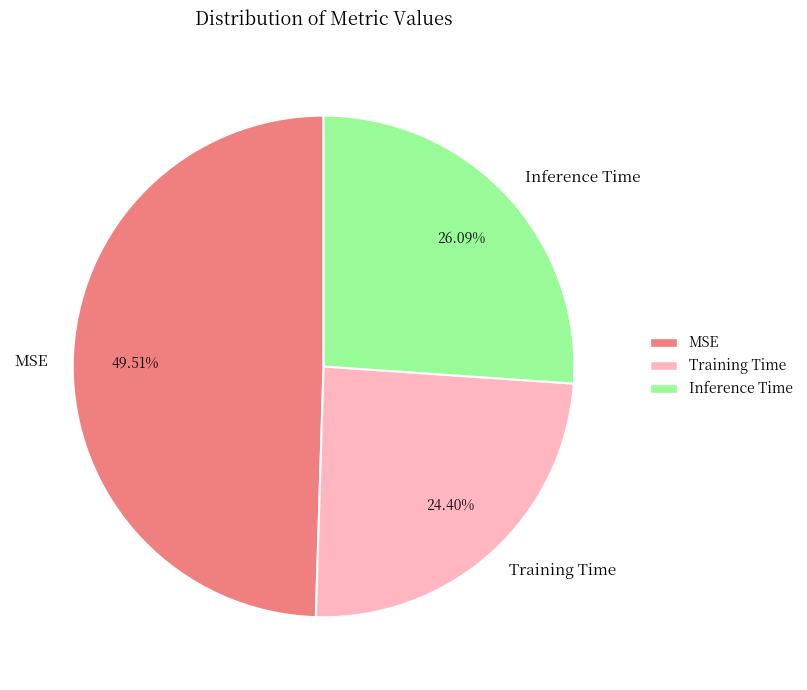

What is the largest slice in the pie chart?

MSE